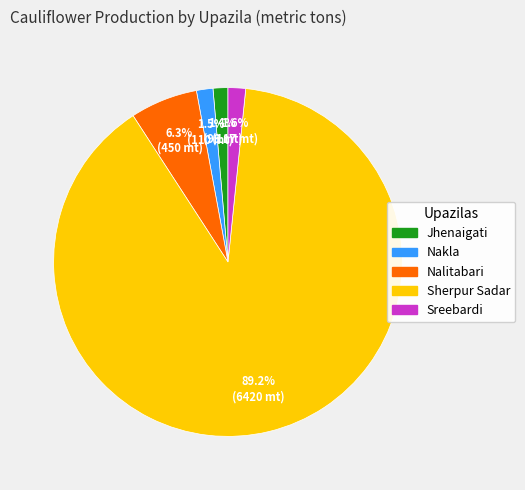

How many slices are in this pie chart?

5